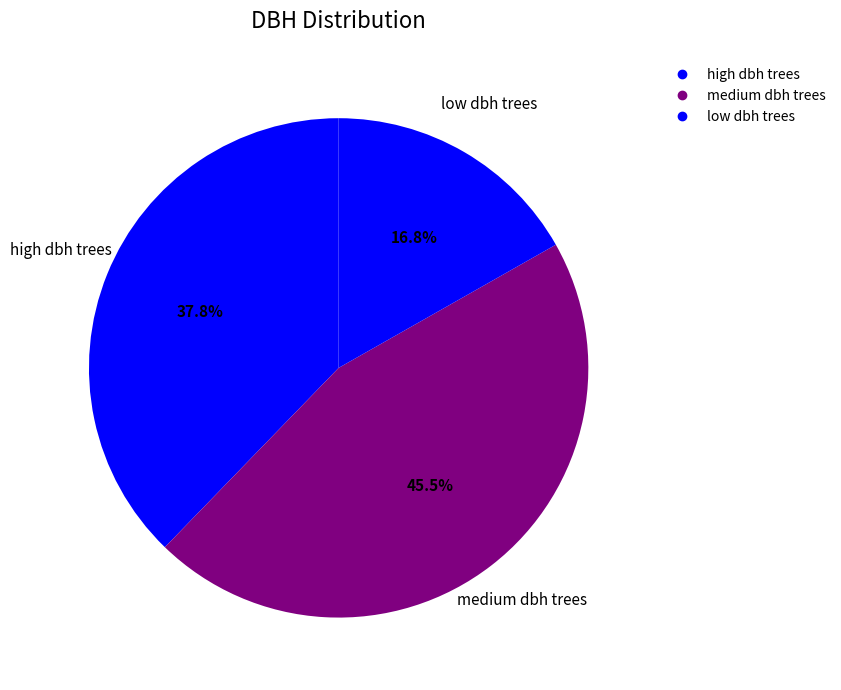

Count the number of slices in the pie.

3